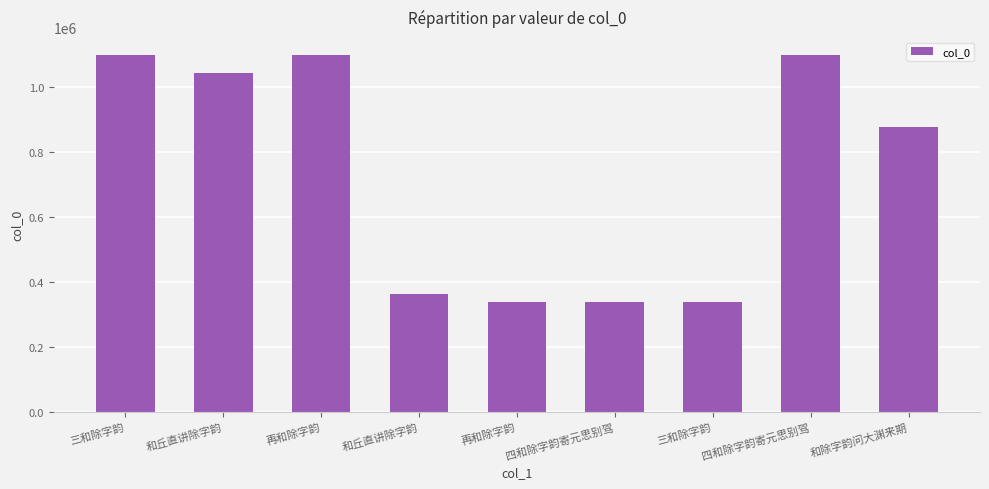

How many bars are there in total?

9